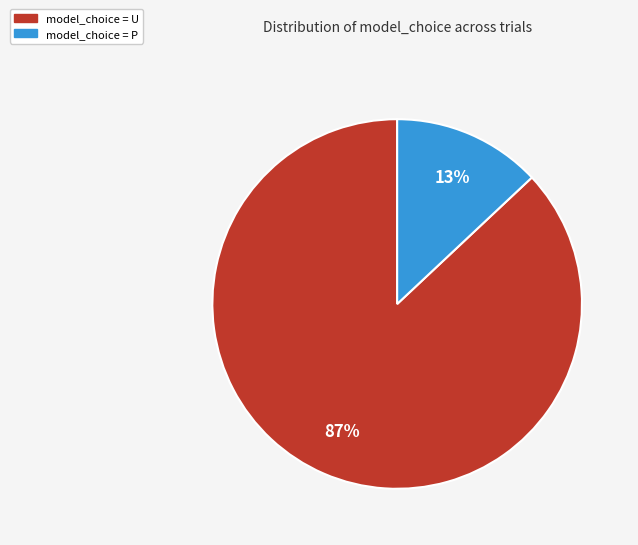

Is there any slice that represents more than half of the pie?

Yes